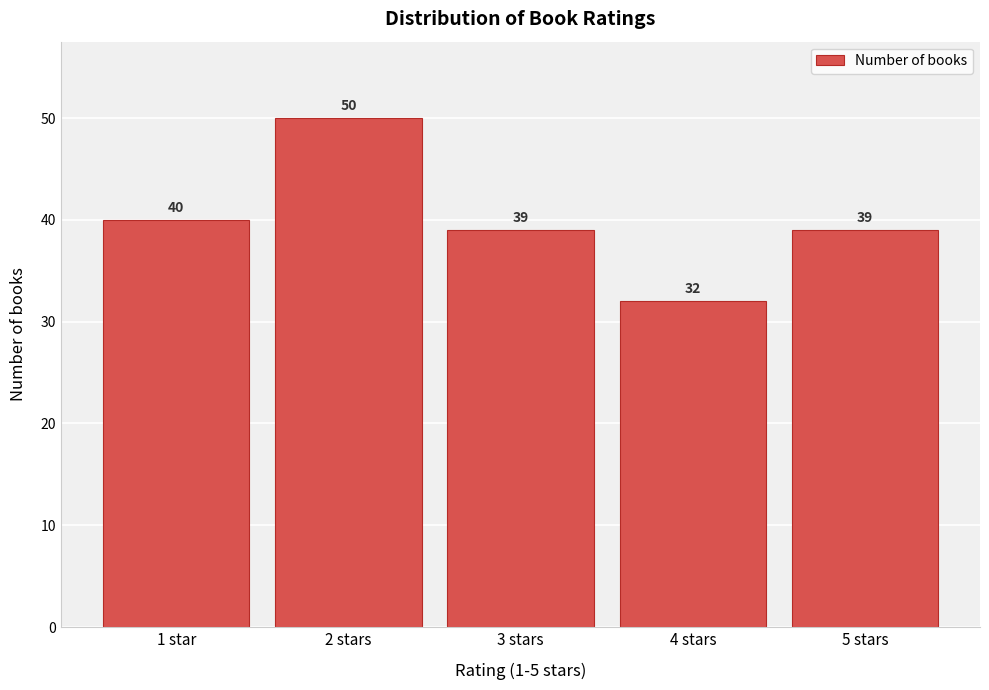

Reading left to right, list all the values displayed in this chart.

40	50	39	32	39